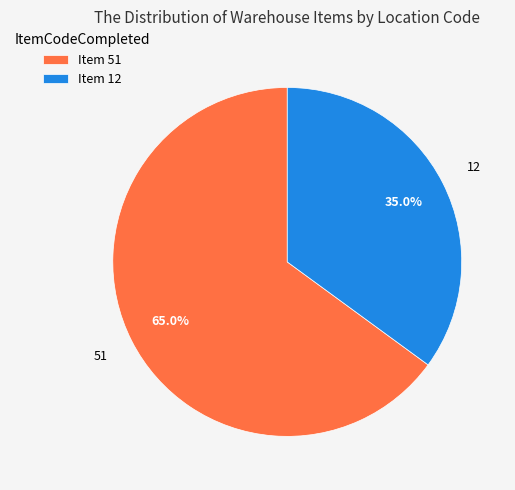

To the nearest percent, what portion does 51 represent?

65%